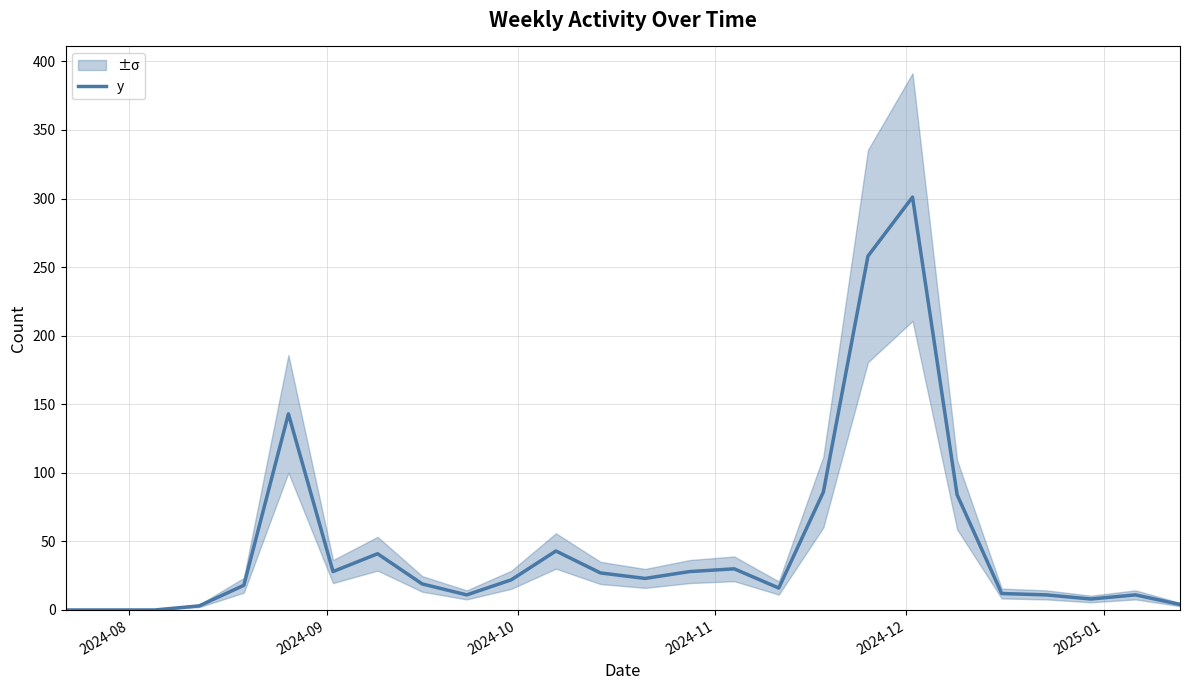

How many distinct data groups are displayed?

1